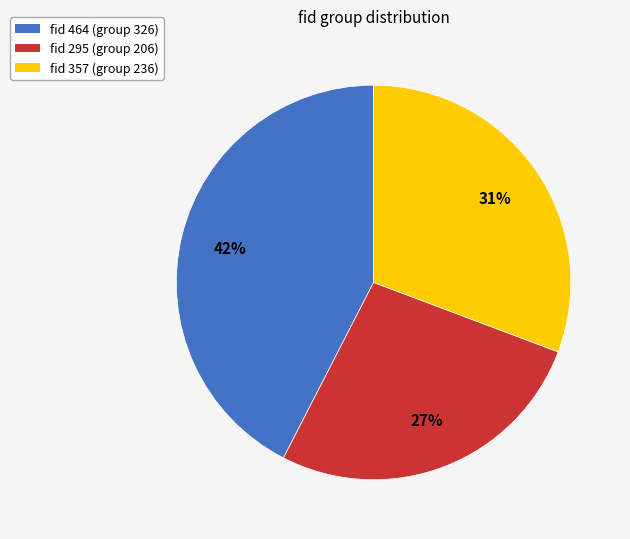

How many segments does this pie chart have?

3